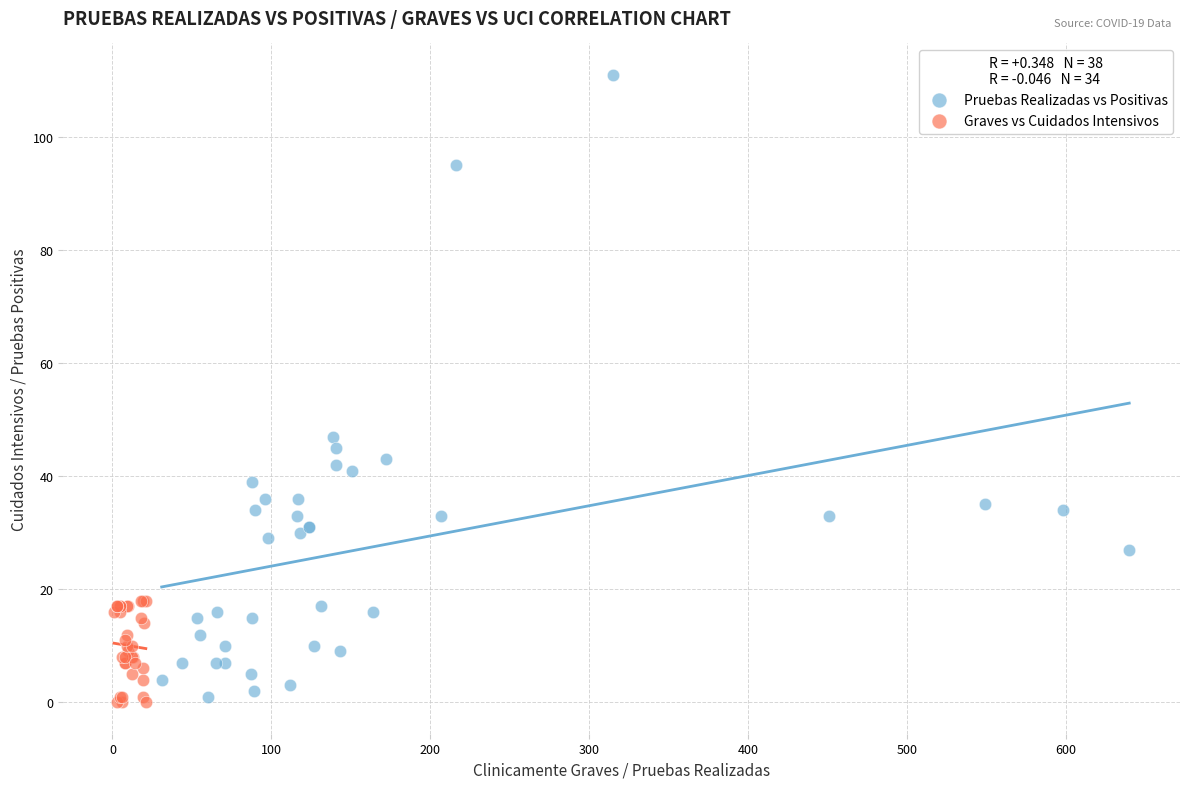

Which series has the largest Y range (max minus min)?

Pruebas Realizadas vs Positivas